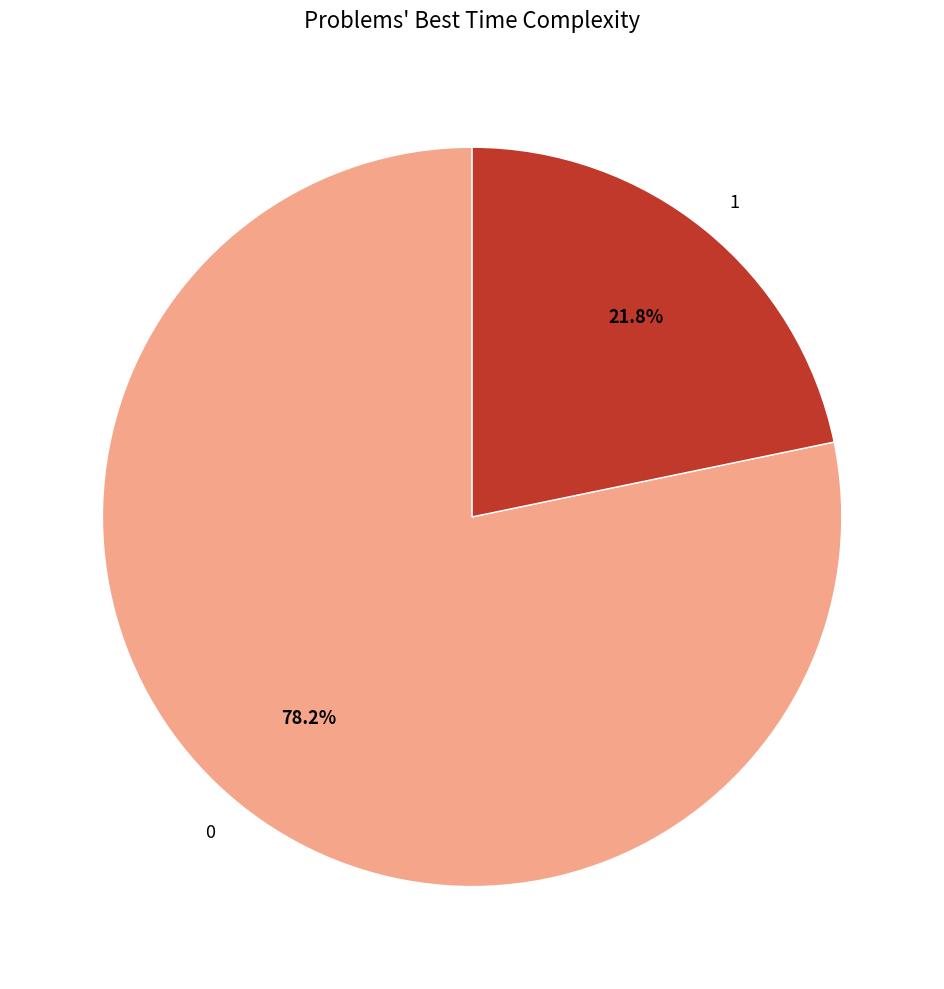

What percentage is NOT represented by 0?

21.8%